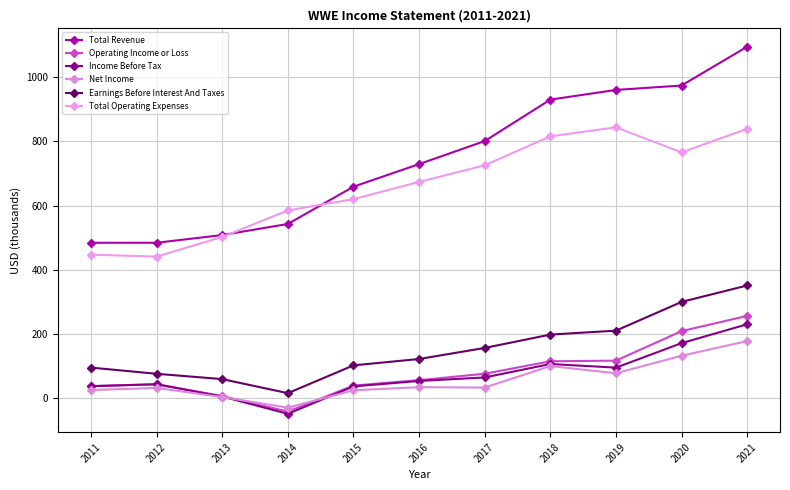

How many values in the Earnings Before Interest And Taxes series are below 121?

5